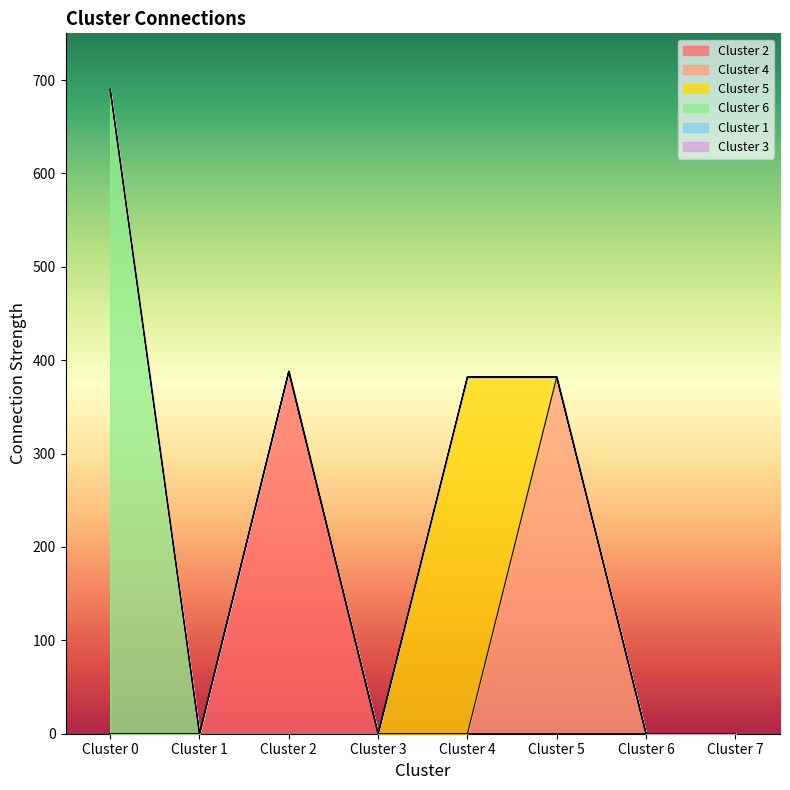

Reading left to right, what are all the values shown in this chart?

Cluster 2: 0	0	388	0	0	0	0	0
Cluster 4: 0	0	0	0	0	382	0	0
Cluster 5: 0	0	0	0	382	0	0	0
Cluster 6: 690	0	0	0	0	0	0	0
Cluster 1: 0	0	0	0	0	0	0	0
Cluster 3: 0	0	0	0	0	0	0	0